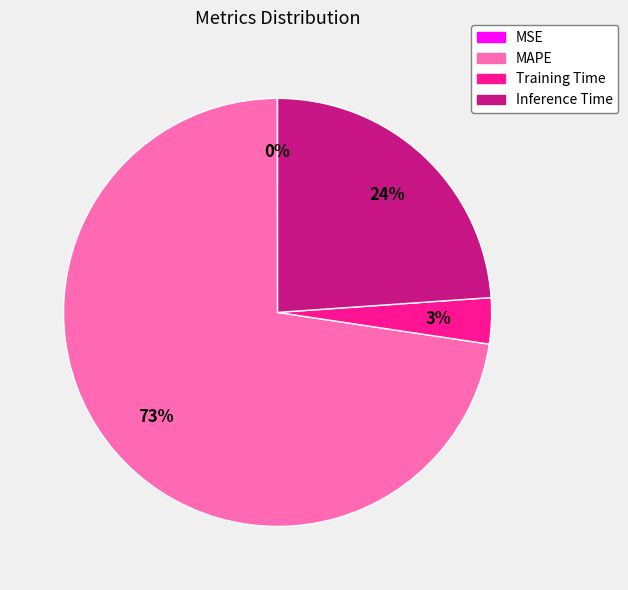

Is it true that MAPE is 65% of the pie?

False